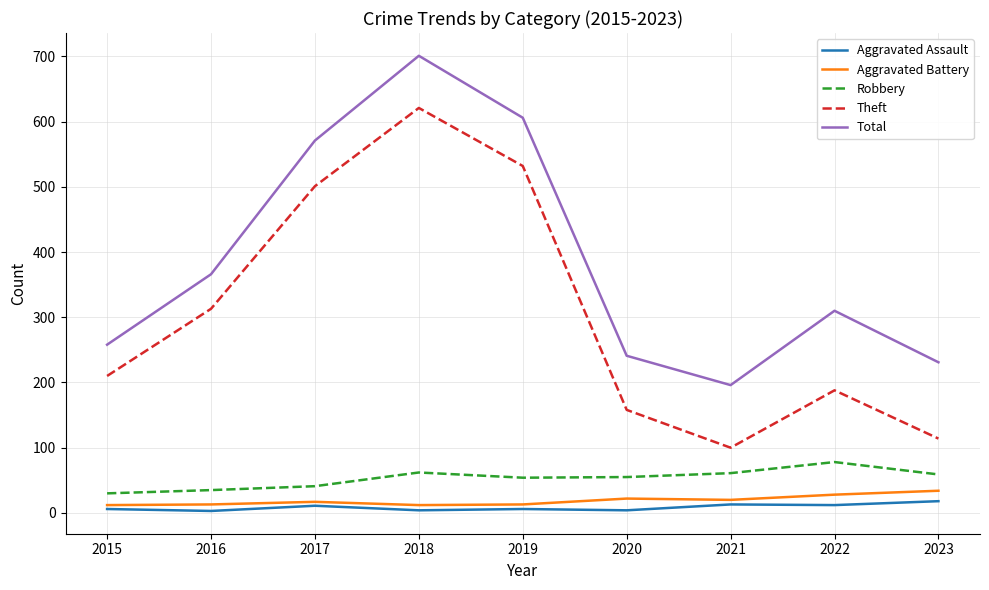

At which label does Theft reach its peak?

2018